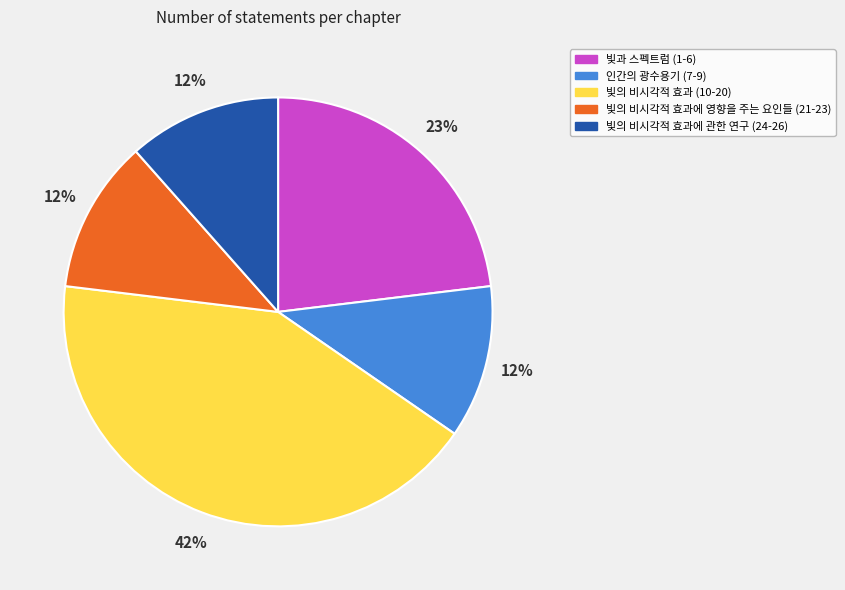

Count the number of slices in the pie.

5